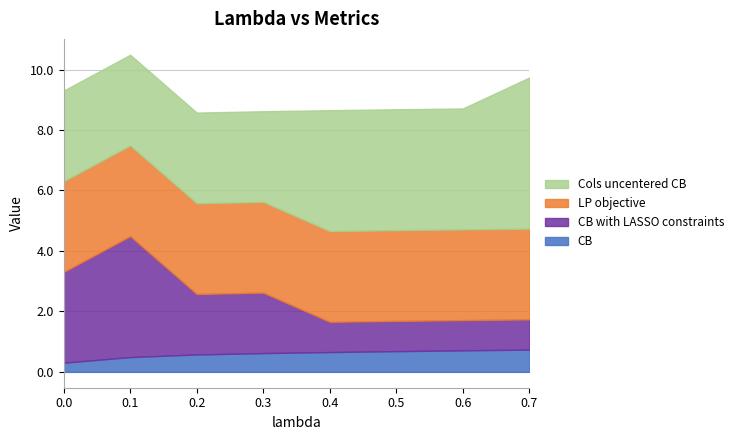

What is the difference between the CB with LASSO constraints values at 0.3 and 0.5?

1.0